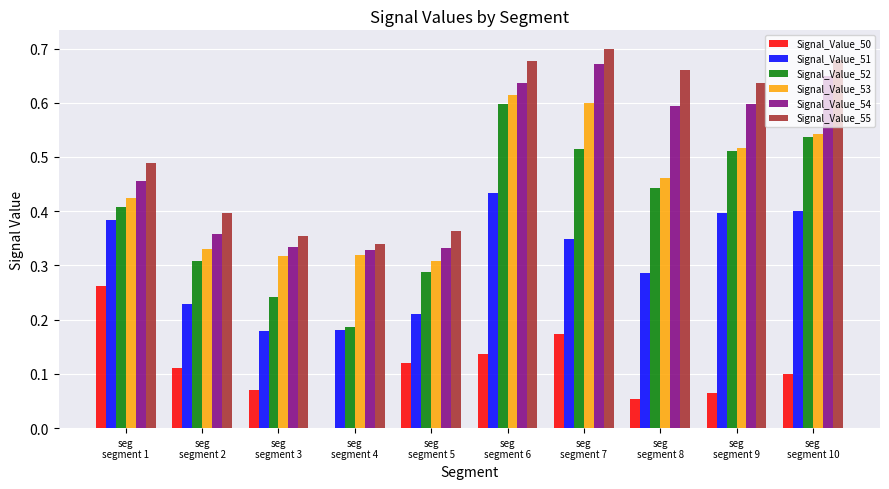

The value of Signal_Value_53 at seg
segment 2 is 0.1. True or false?

False